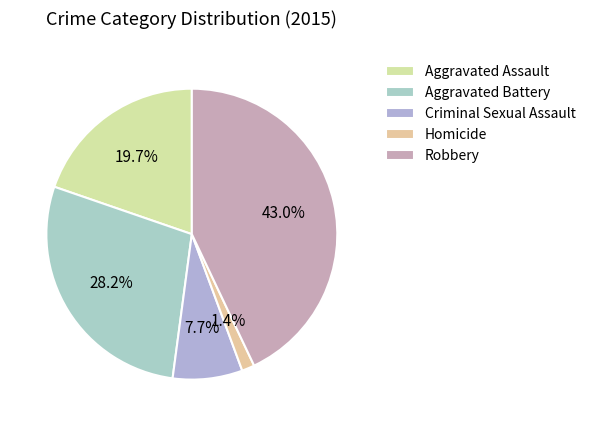

Which slice is the smallest?

Homicide